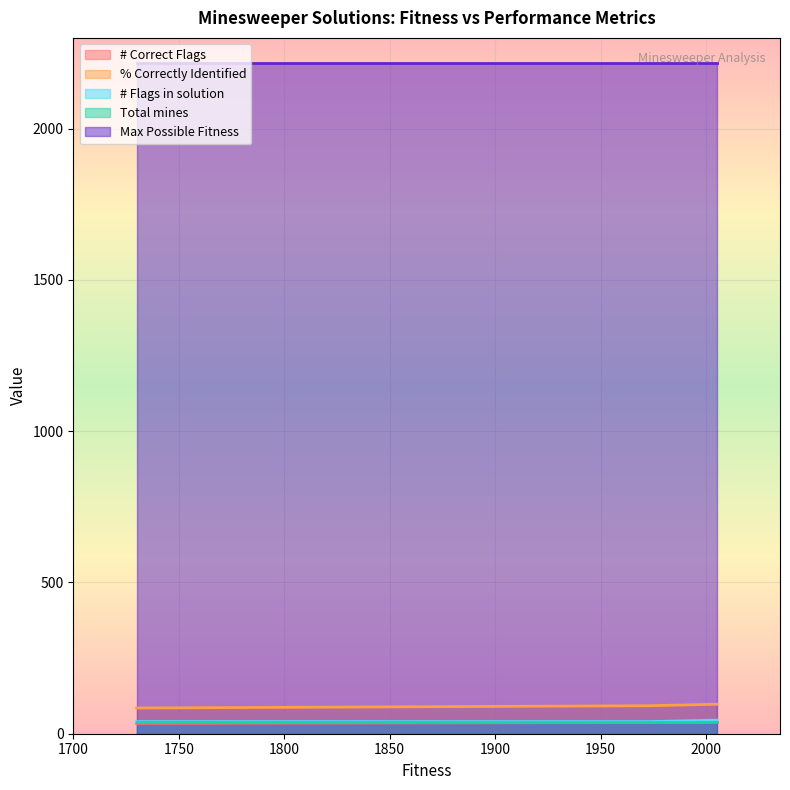

Reading right to left, what are all the values shown in this chart?

# Correct Flags: 35.0	39.0	37.0	36.0	34.0
% Correctly Identified: 87.5	97.5	92.5	90.0	85.0
# Flags in solution: 40.0	45.0	40.0	40.0	40.0
Total mines: 40.0	40.0	40.0	40.0	40.0
Max Possible Fitness: 2216.0	2216.0	2216.0	2216.0	2216.0